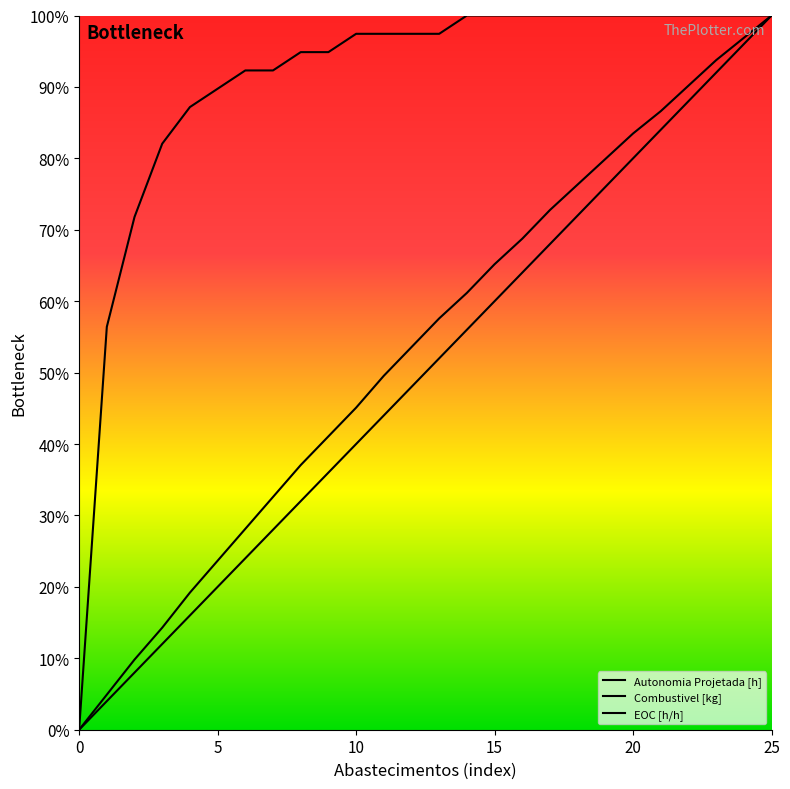

True or false: EOC [h/h] and Autonomia Projetada [h] cross at least once.

False